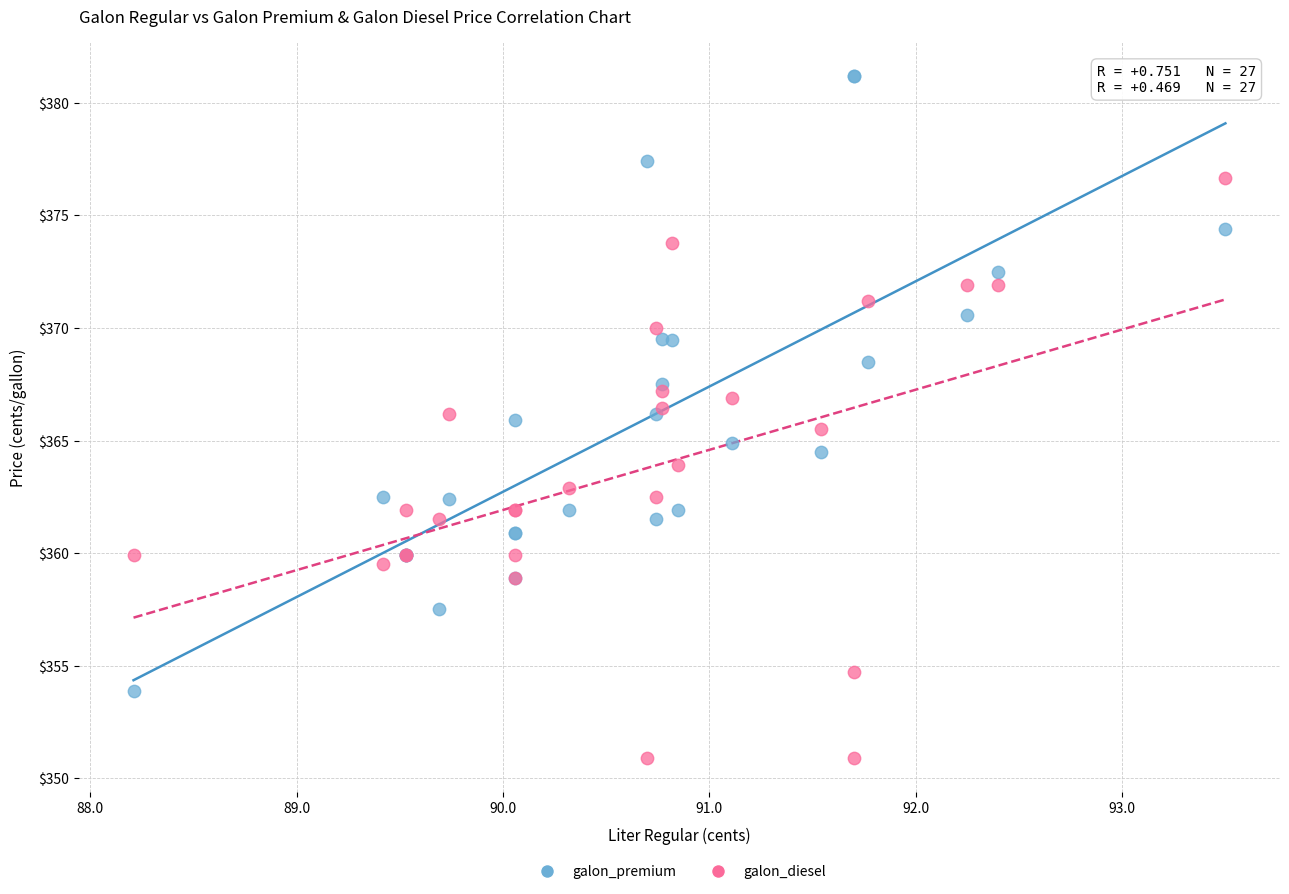

What is the X range (max minus min) for the scatter plot?

5.3